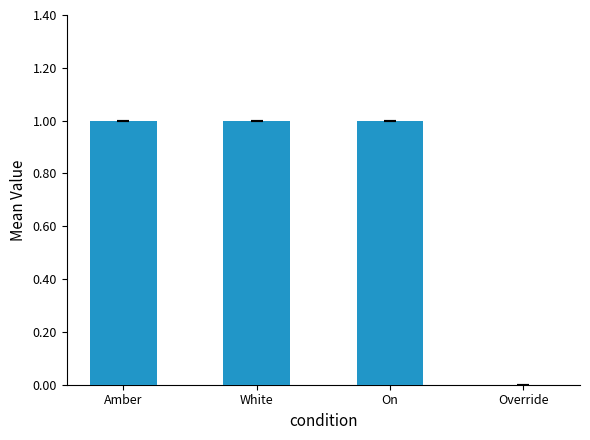

Is it true that the value at Override is -1?

False